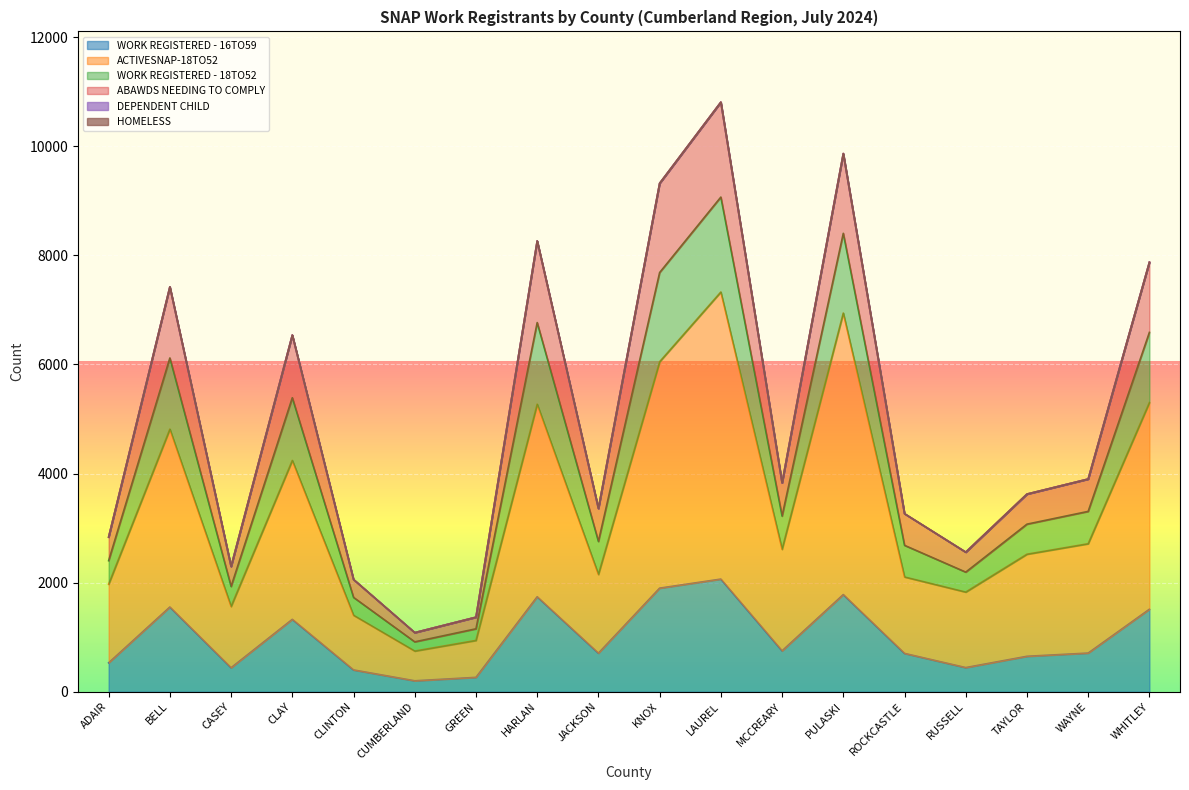

List the labels in order of WORK REGISTERED - 16TO59 value, largest first.

LAUREL, KNOX, PULASKI, HARLAN, BELL, WHITLEY, CLAY, MCCREARY, WAYNE, JACKSON, ROCKCASTLE, TAYLOR, ADAIR, RUSSELL, CASEY, CLINTON, GREEN, CUMBERLAND